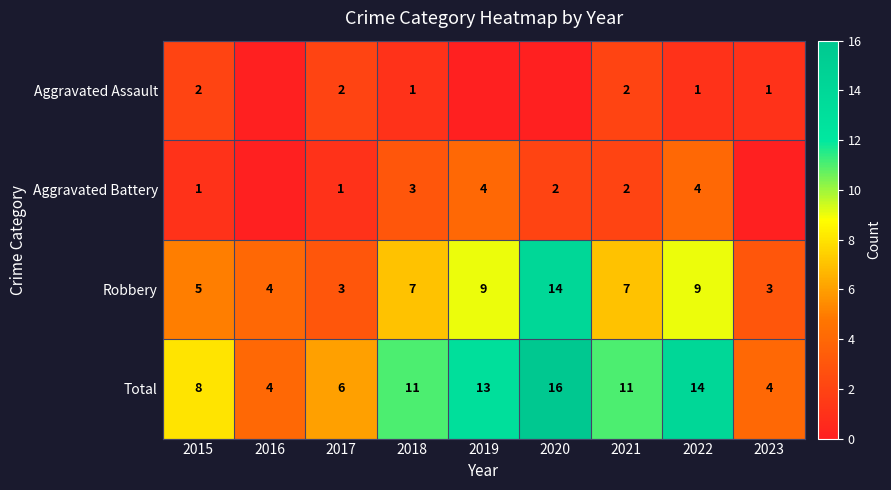

What is the difference between the Total values at 2018 and 2015?

3